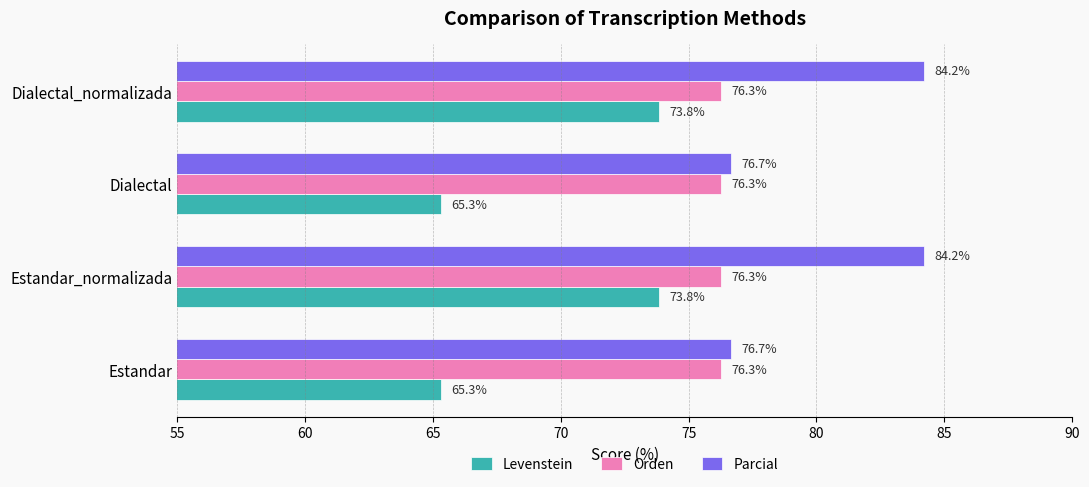

What are all the series names shown in the legend?

Levenstein, Orden, Parcial